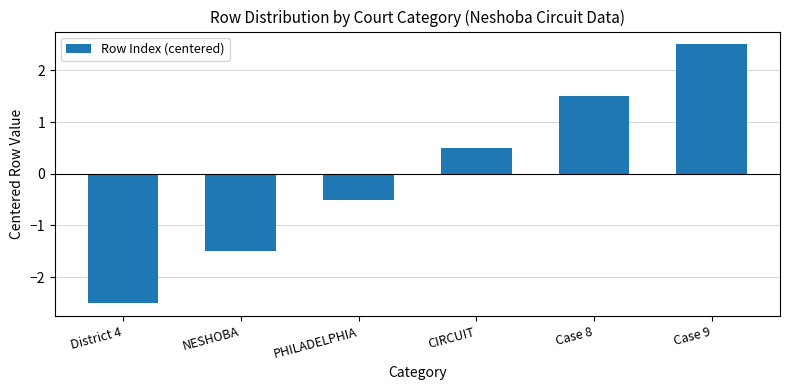

How many bars are there in total?

6